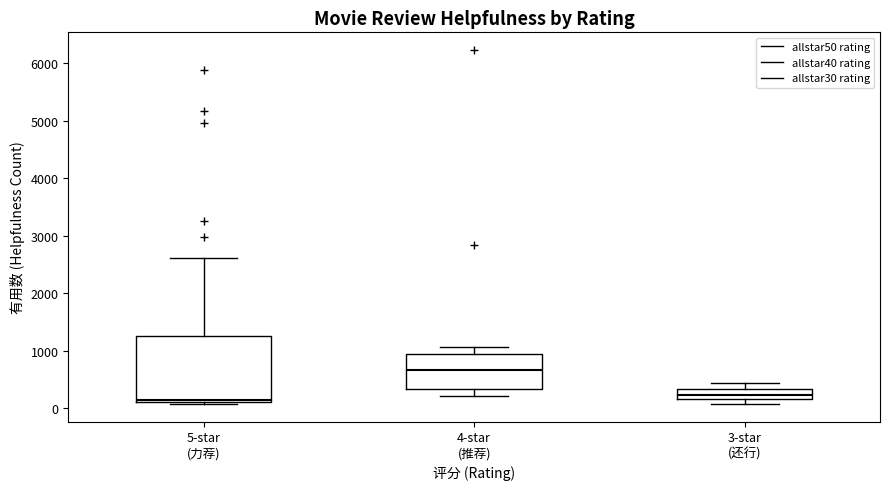

Where does the lower whisker of the box for 4-star (推荐) end on the y-axis? The values are not printed on the chart, so give them approximately, as read against the axis.

200